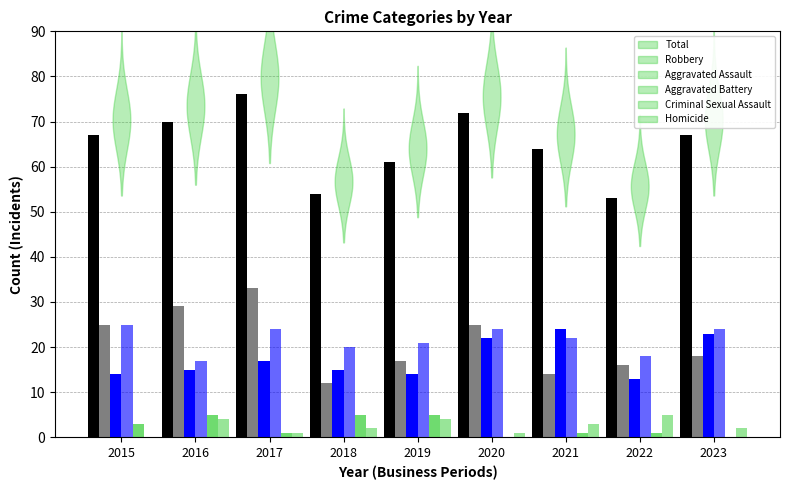

Which series has the widest spread of values?

Total